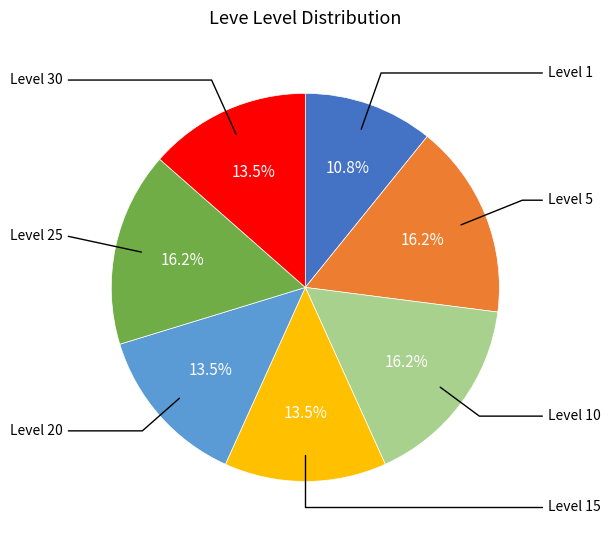

Is there any slice that represents more than half of the pie?

No